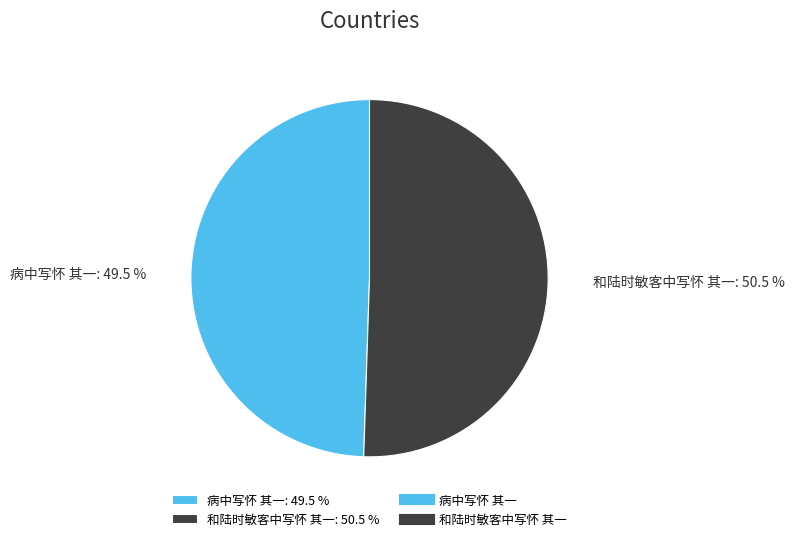

Do 病中写怀 其一: 49.5 % and 和陆时敏客中写怀 其一: 50.5 % together represent more than half of the pie?

Yes